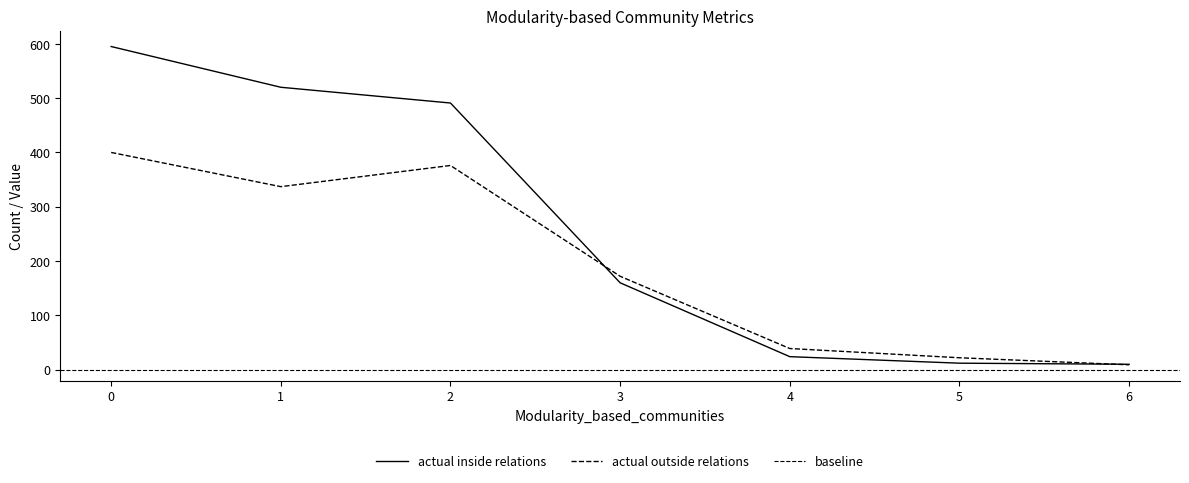

How many data points in actual outside relations are less than 172?

3